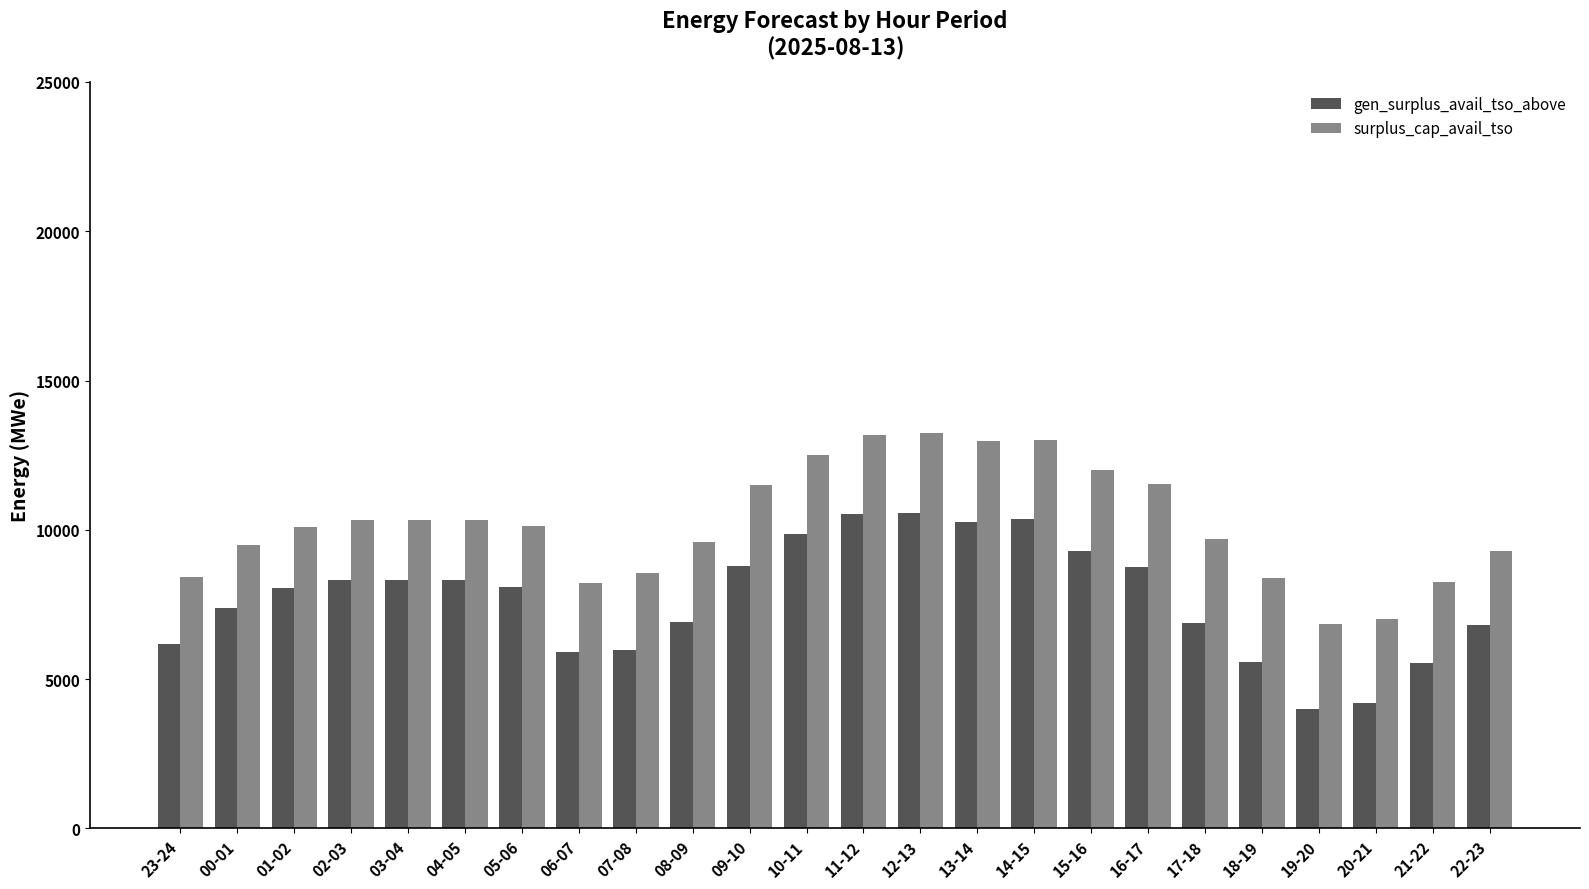

How many bars are there in each group?

2